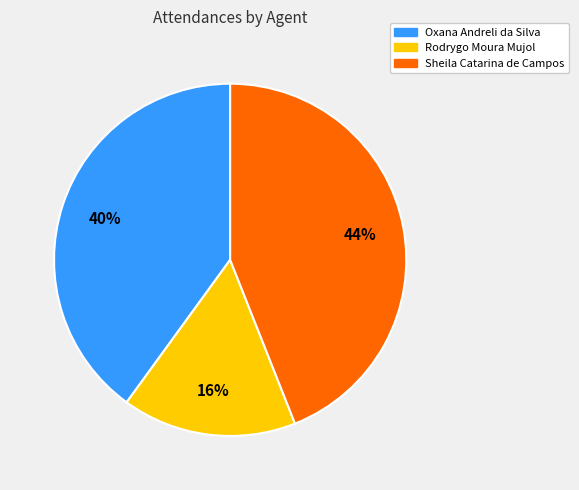

Which category has the smallest portion of the pie?

Rodrygo Moura Mujol